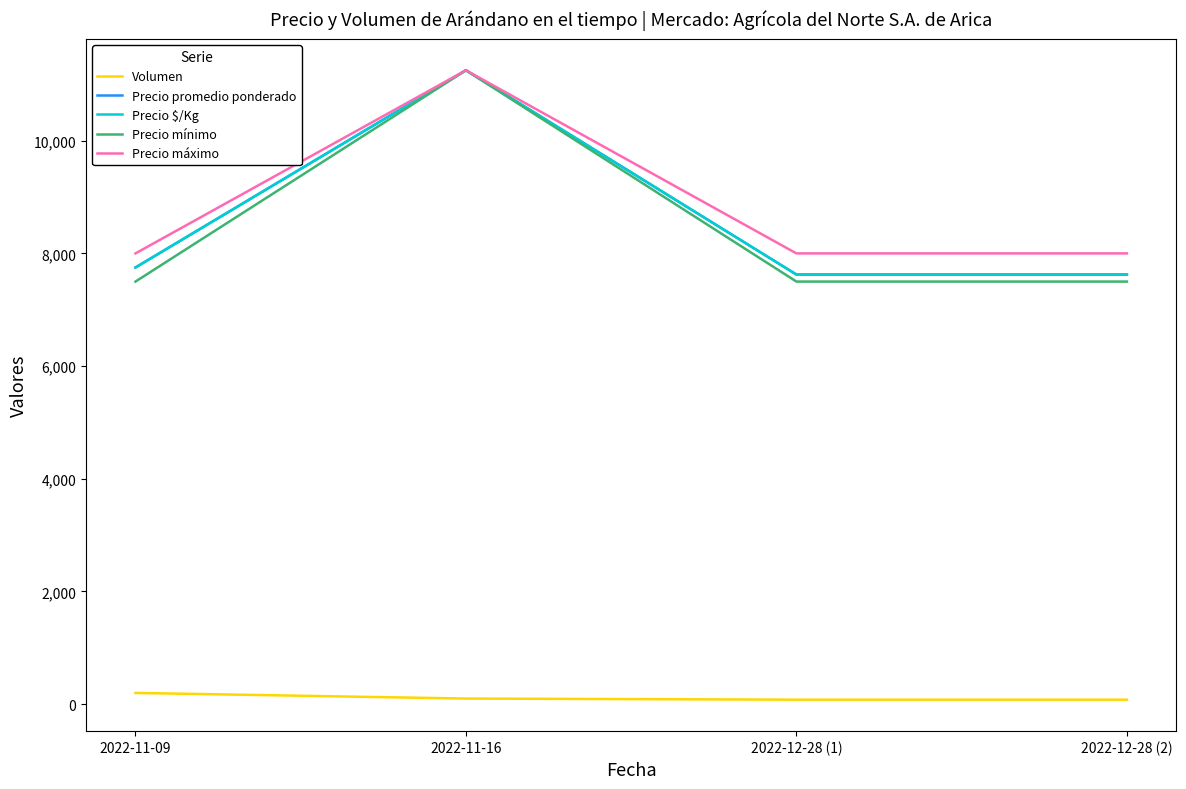

What position from the right is 2022-11-09?

4